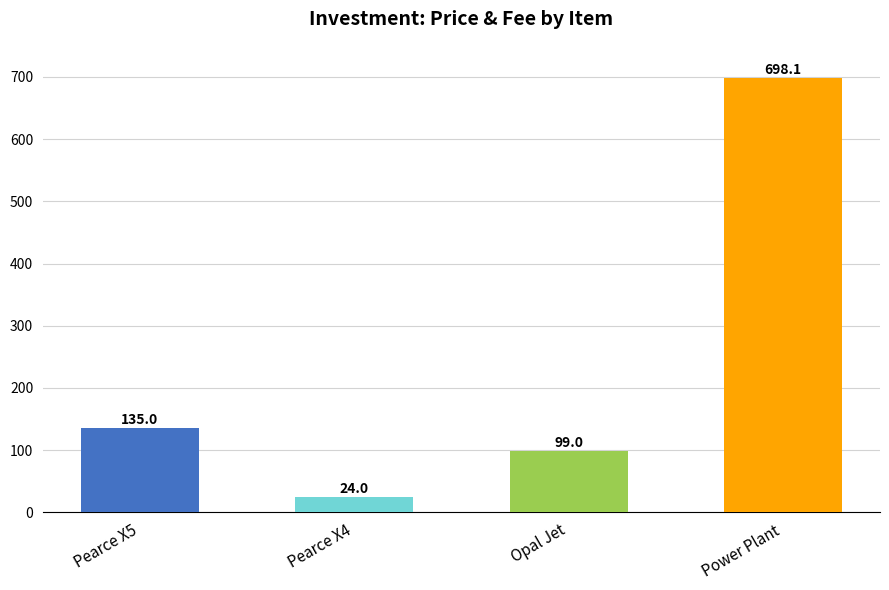

What is the change in value from Pearce X5 to Power Plant?

+563.1